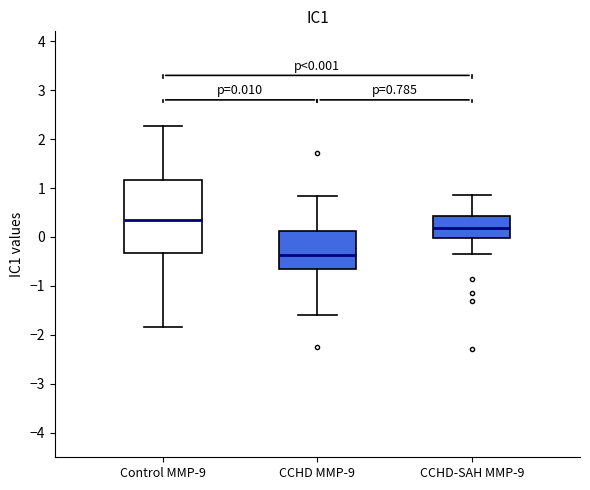

Comparing the boxes themselves (not the whiskers), which one is the tallest?

Control MMP-9